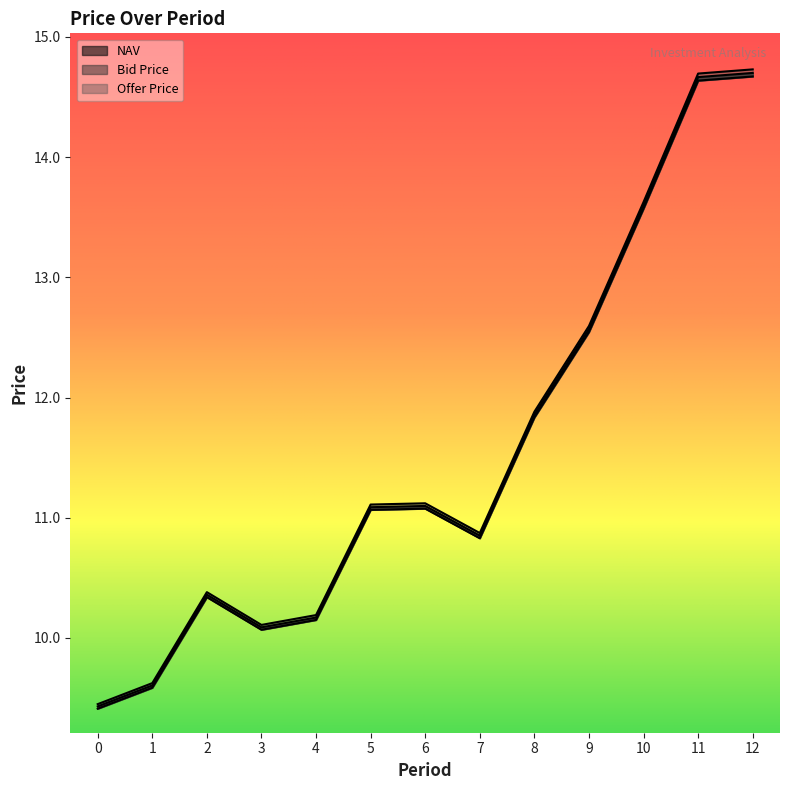

Which has a higher value, 8 or 9?

9